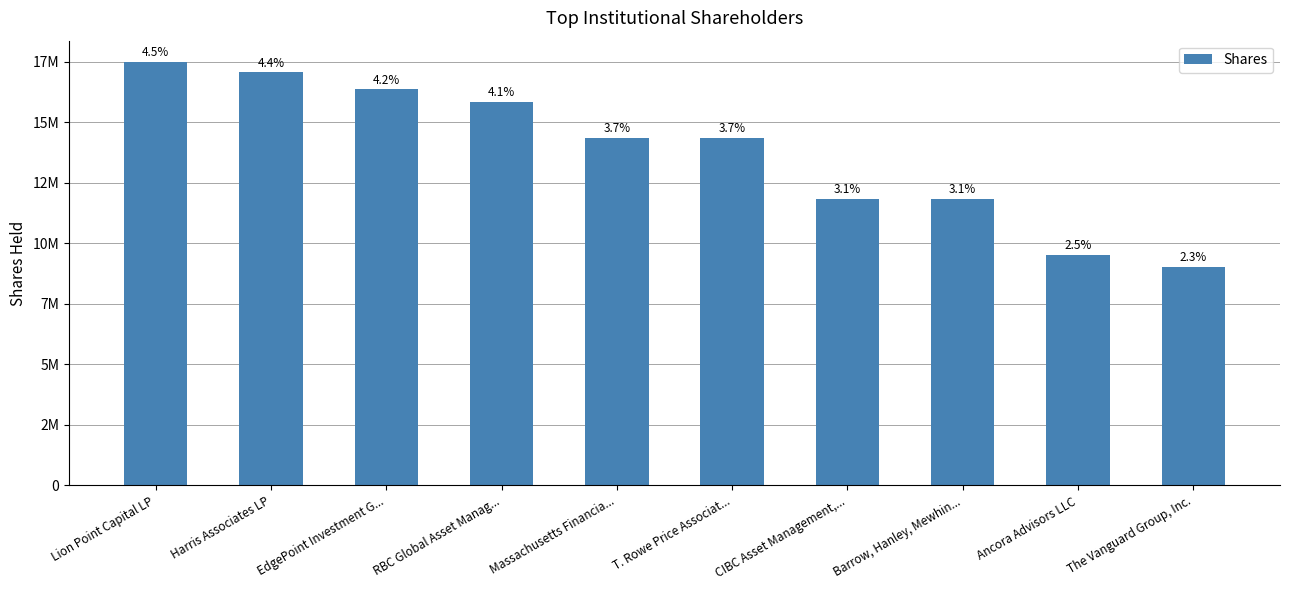

Read the value at RBC Global Asset Manag....

15847271